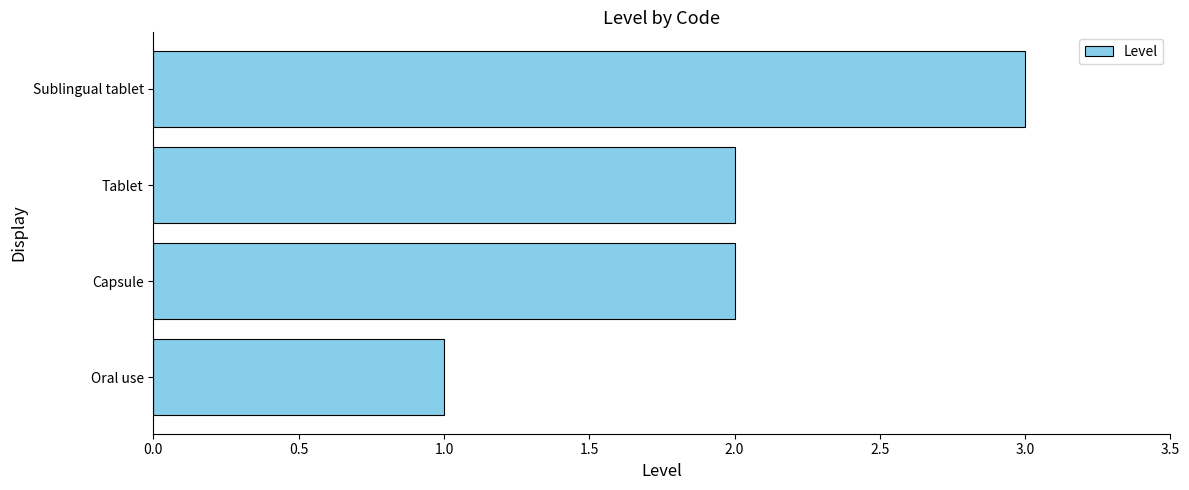

Reading bottom to top, transcribe all the data shown in this chart.

Oral use=1	Capsule=2	Tablet=2	Sublingual tablet=3